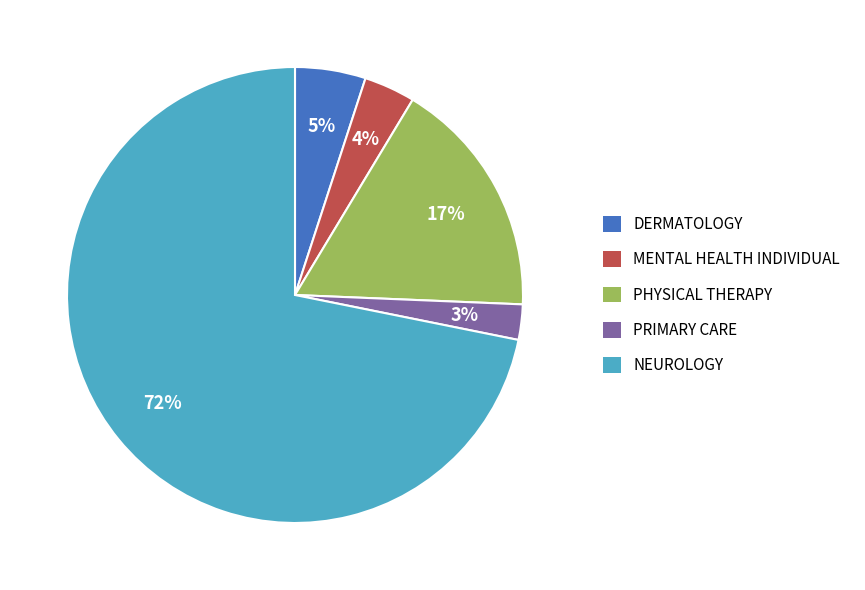

Count the number of slices in the pie.

5